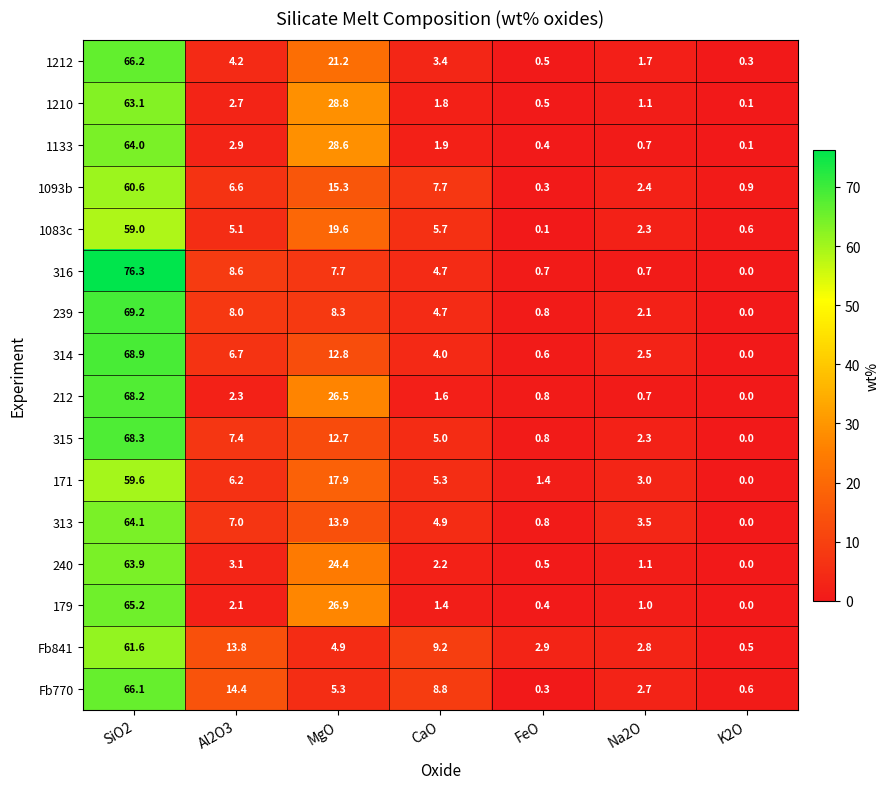

Which series has the largest range (max minus min)?

316